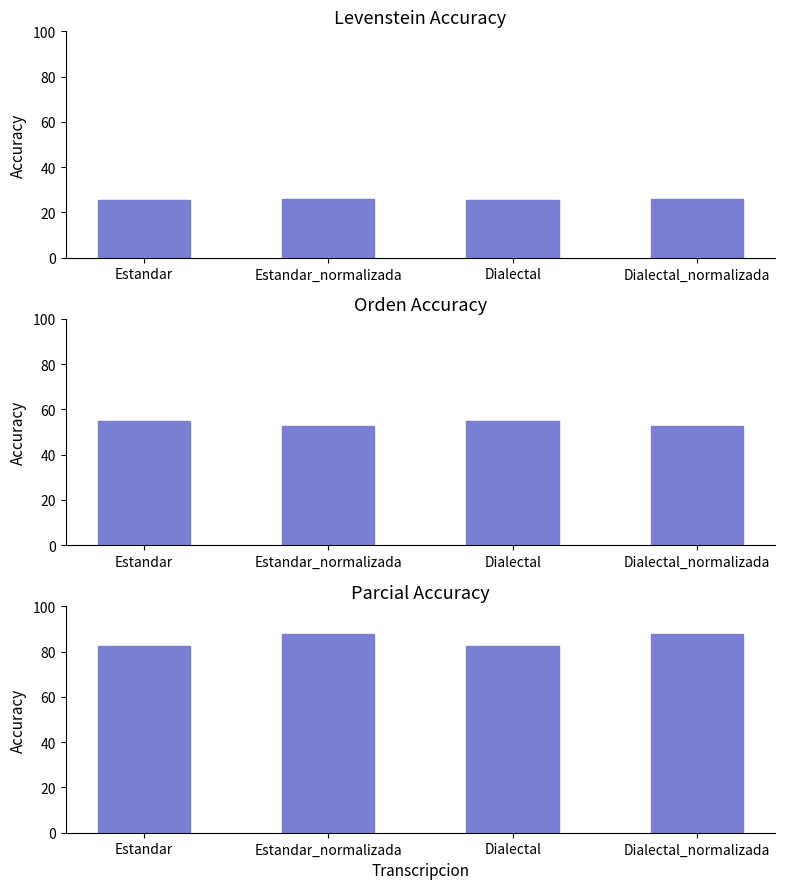

What is the total value across all series at Dialectal_normalizada?

166.6